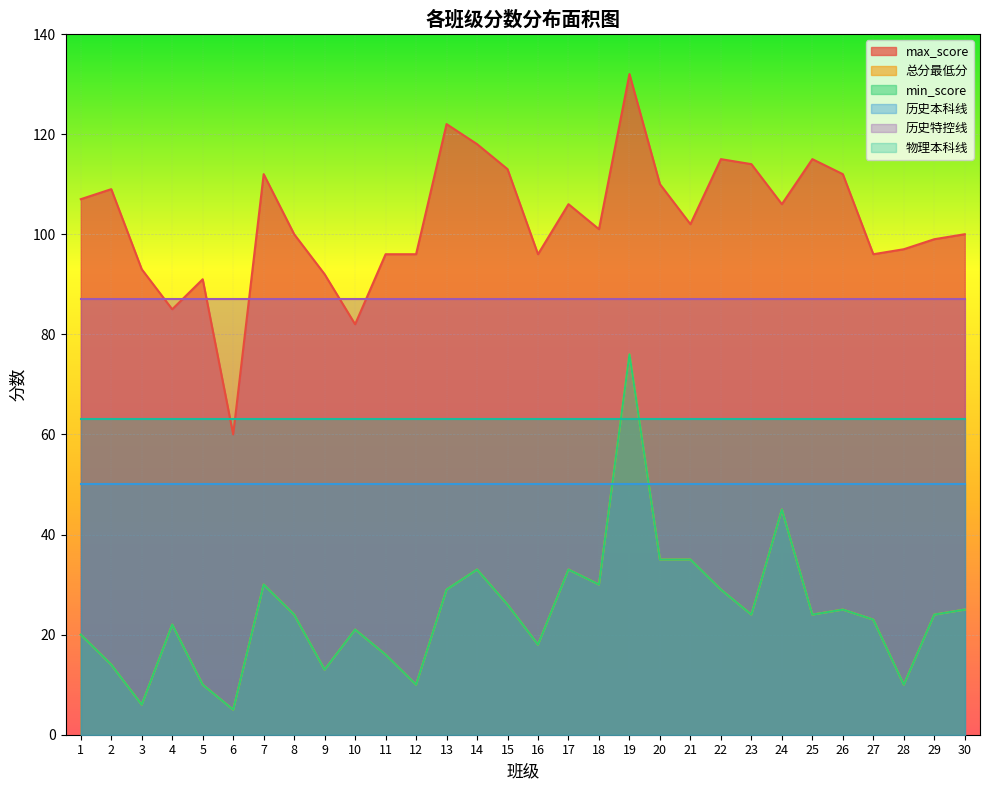

At which label does 总分最低分 reach its peak?

19